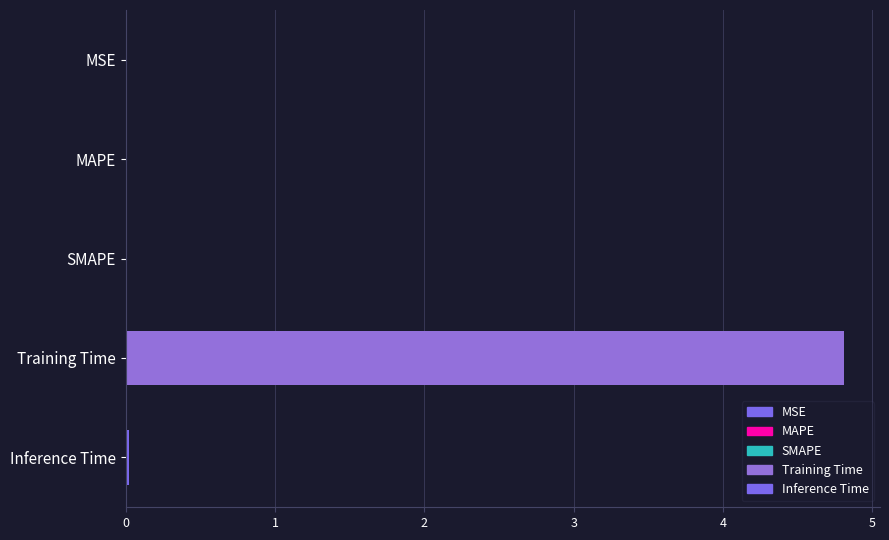

Is it true that the value at MAPE is 0.0?

True